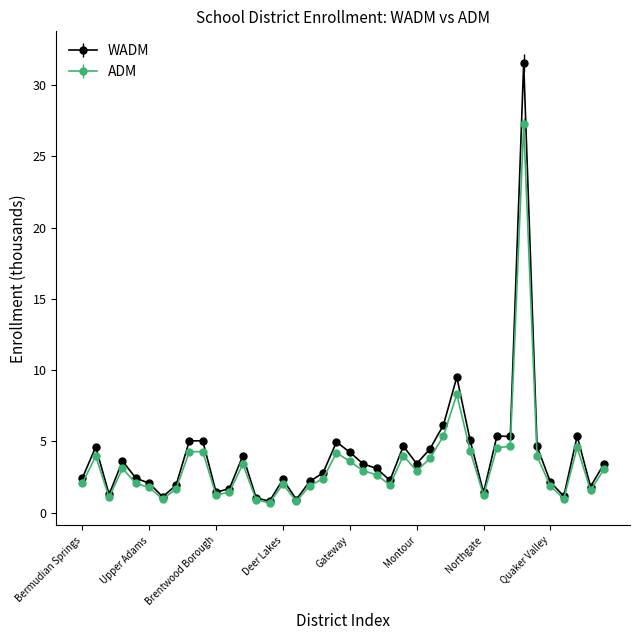

What is the value of the WADM point at the 14th from the left?

1.0